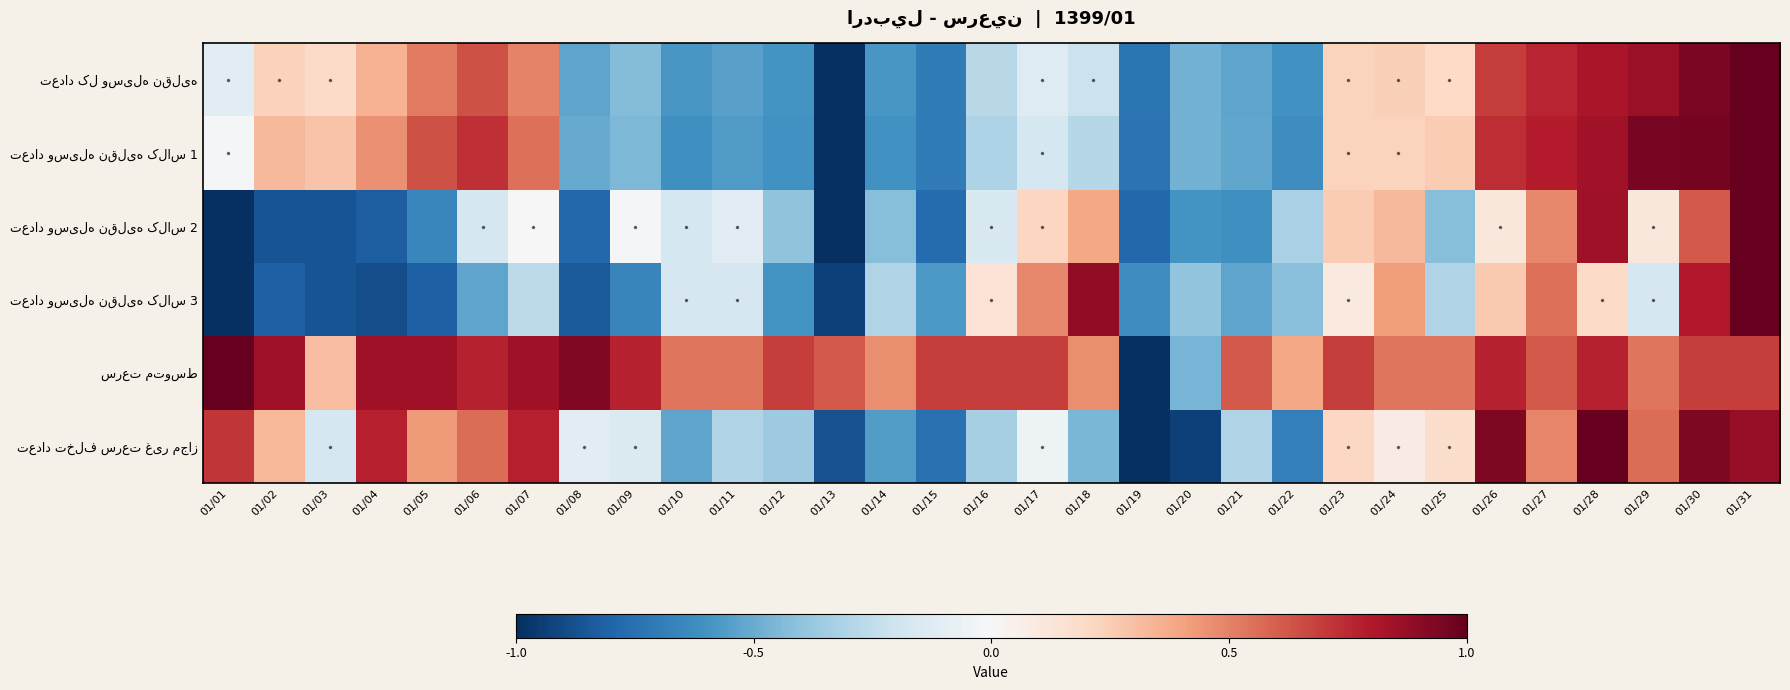

At which category does the chart reach its peak across all series?

01/31